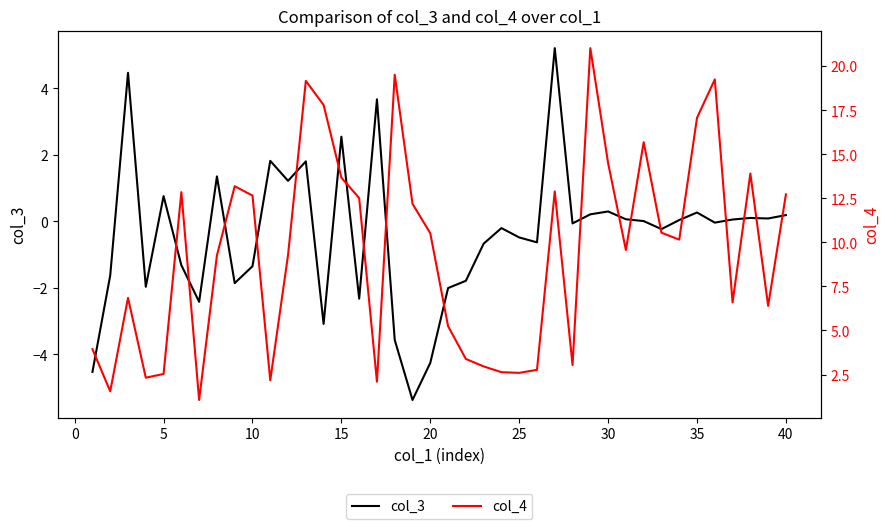

What is the minimum value for col_3?

-5.4